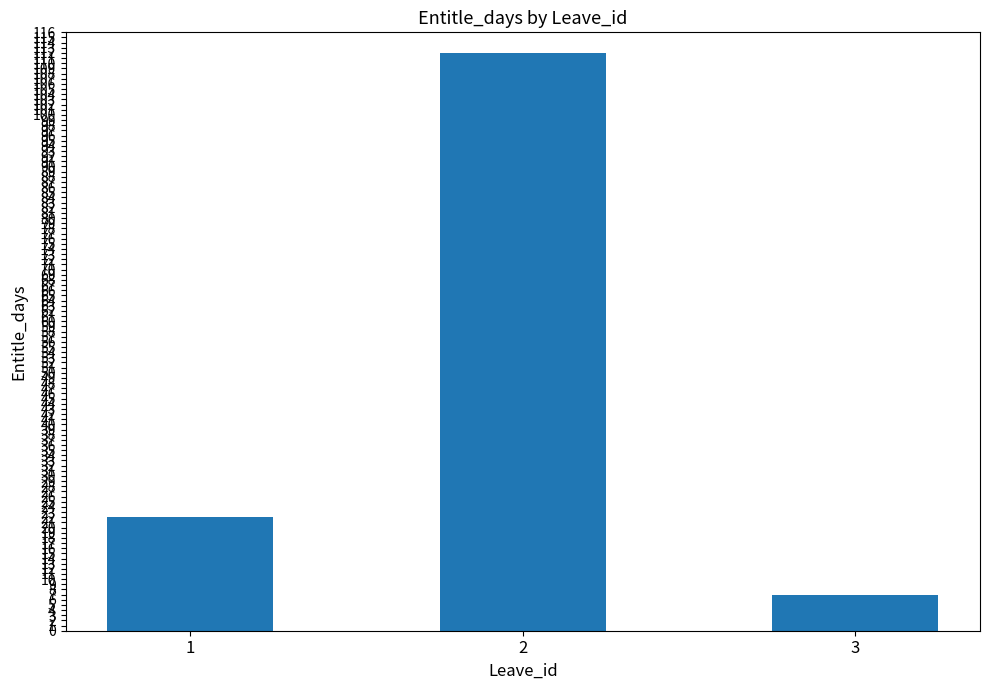

Rank the categories by value from highest to lowest.

2, 1, 3